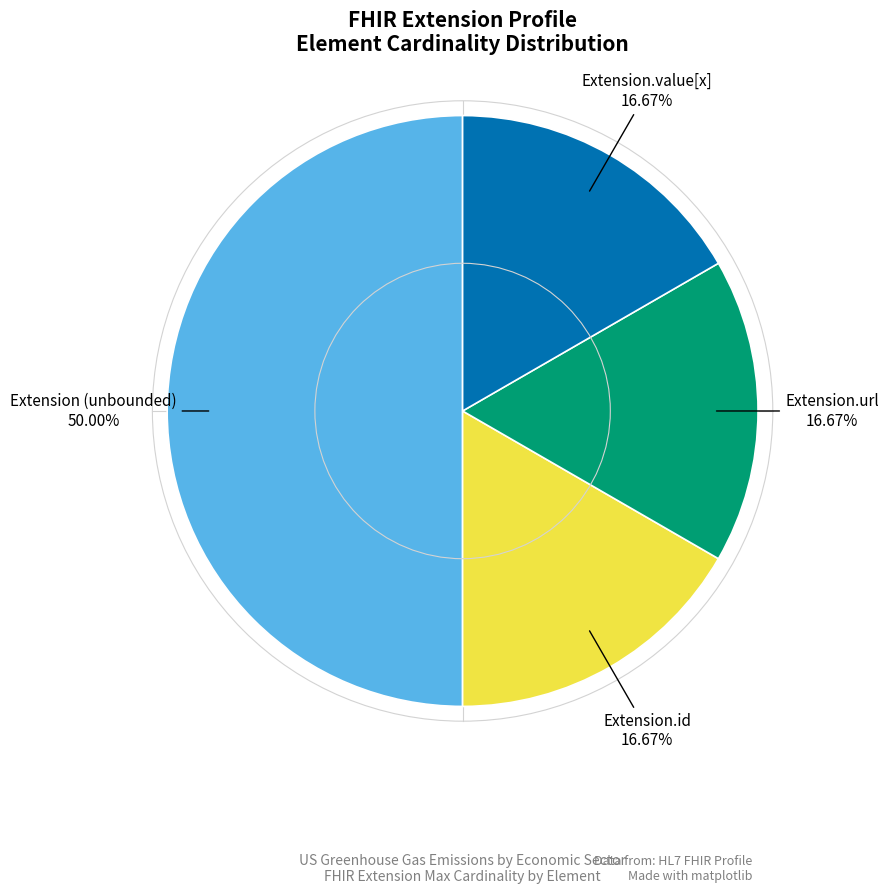

Count the number of slices in the pie.

4